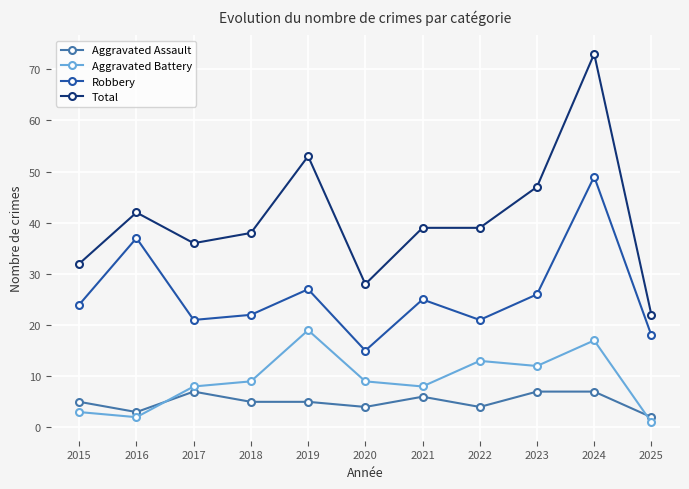

Which series changed the most between 2018 and 2025?

Total